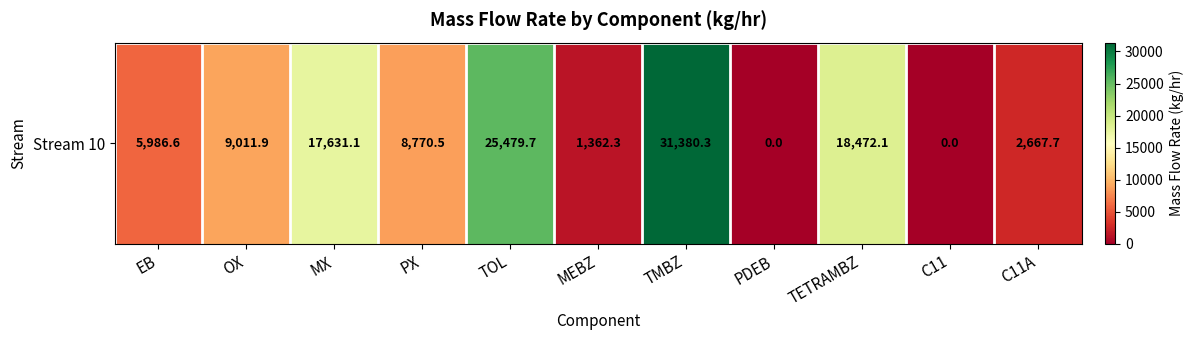

Reading left to right, list all the values displayed in this chart.

5986.6	9011.9	17631.1	8770.5	25479.7	1362.3	31380.3	0.0	18472.1	0.0	2667.7